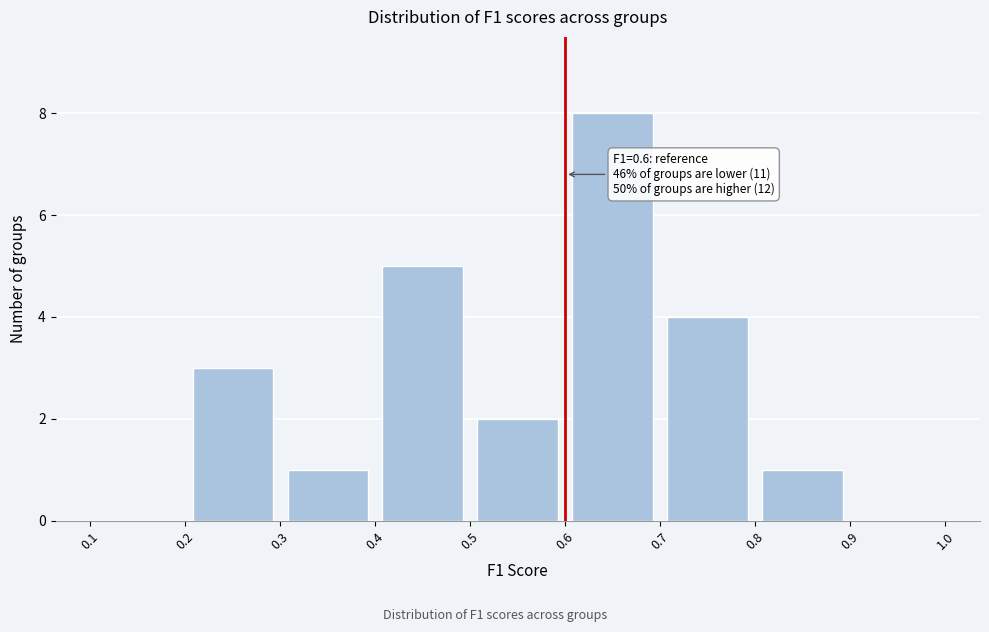

Which range on the x-axis has the tallest bar?

0.6 to 0.7